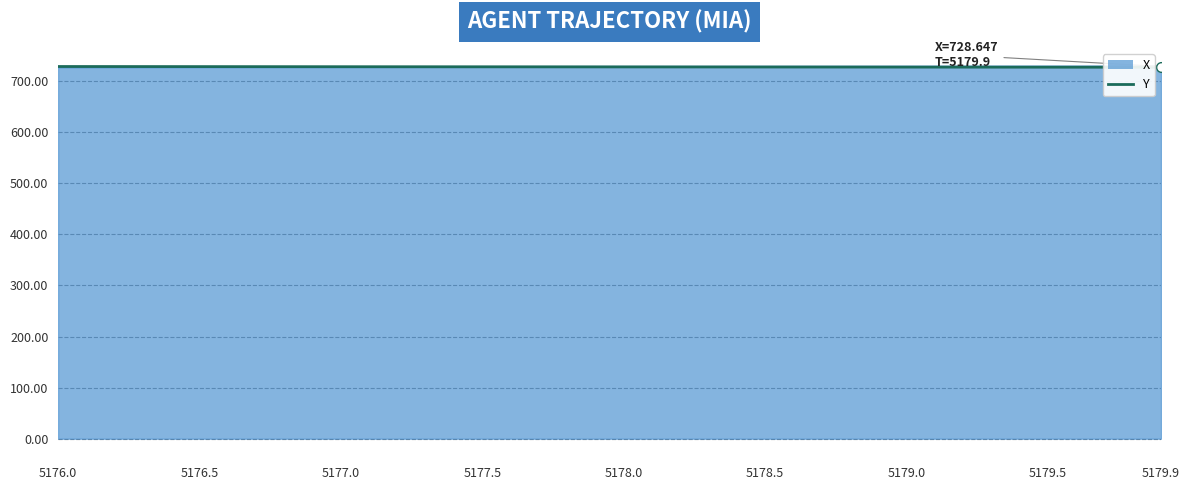

What is the difference between the second highest and minimum values in the X series?

1.4